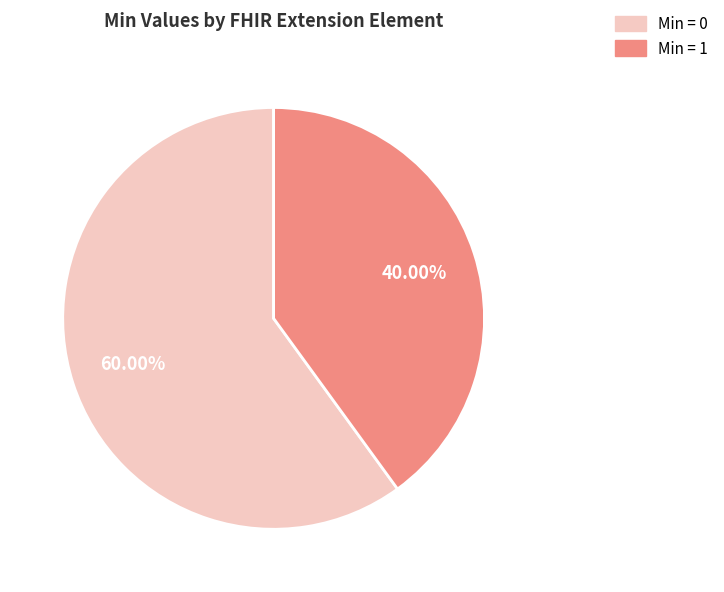

Is there a majority slice in this chart?

Yes